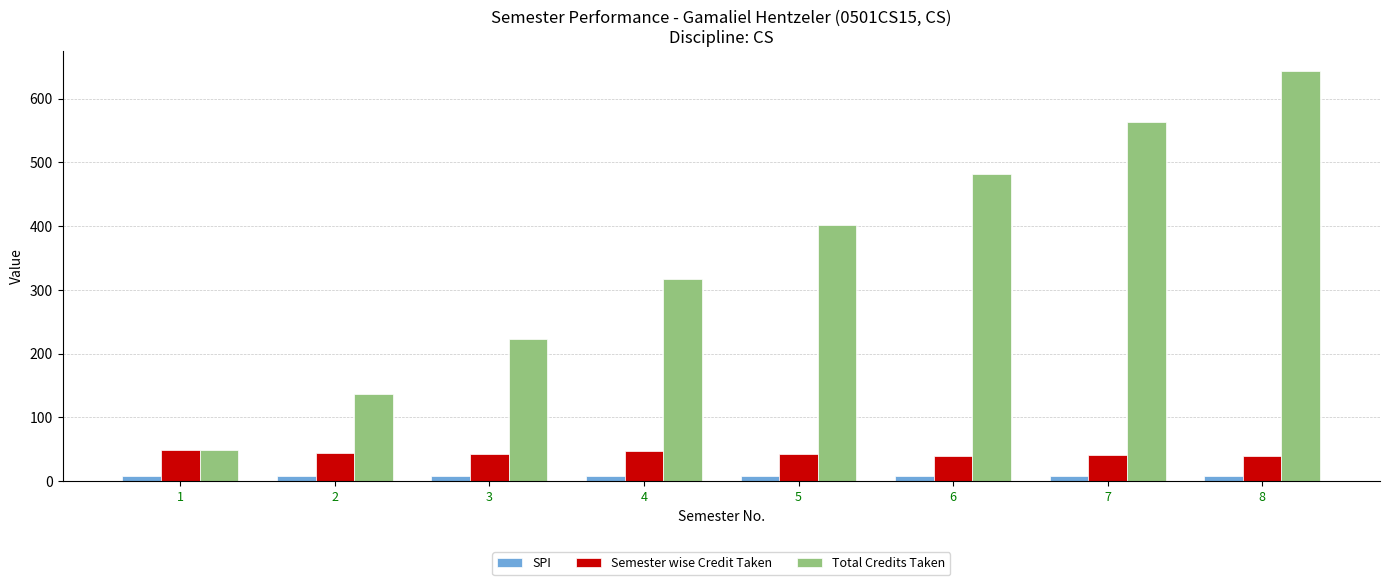

How many bars are there in total?

24